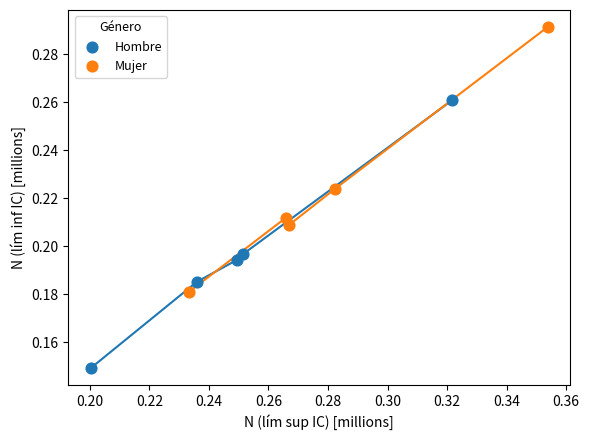

Which series reaches the maximum Y coordinate?

Mujer